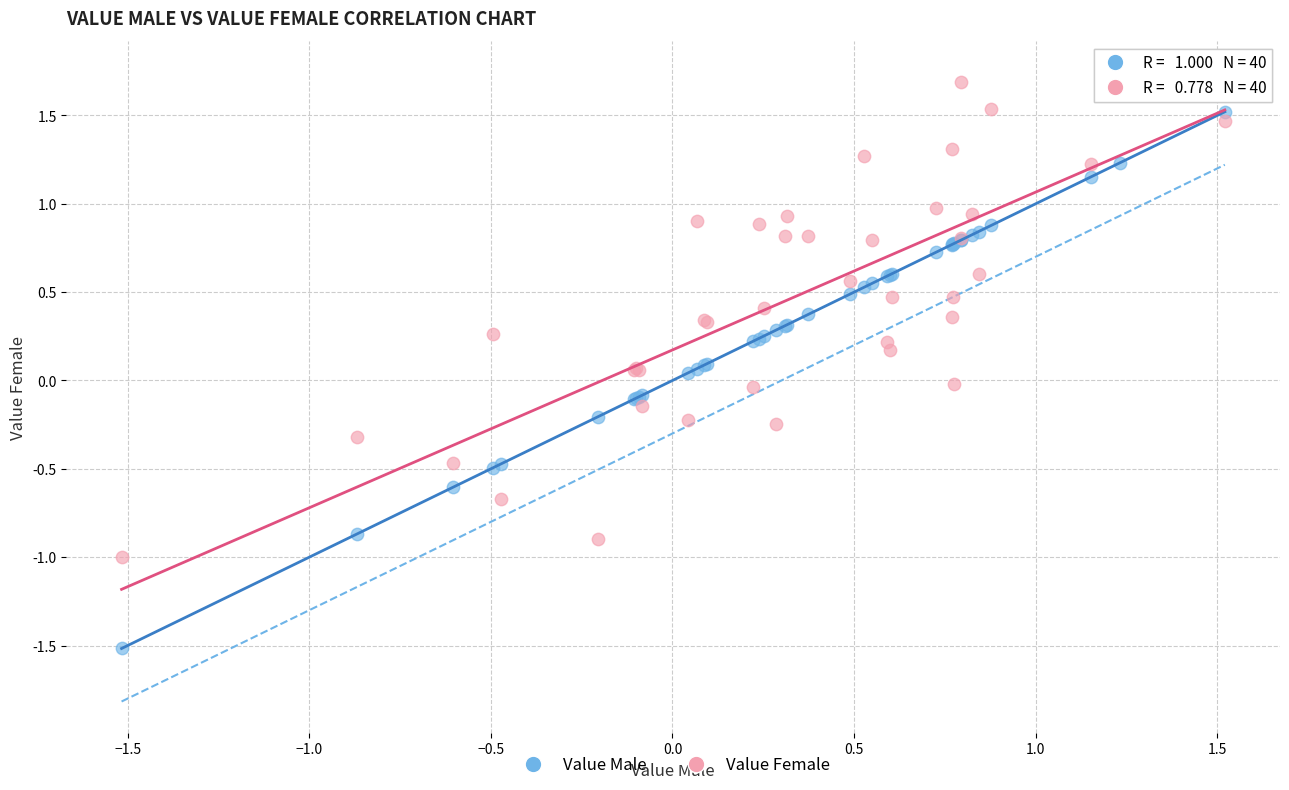

What are all the series names shown in the legend?

Value Male, Value Female